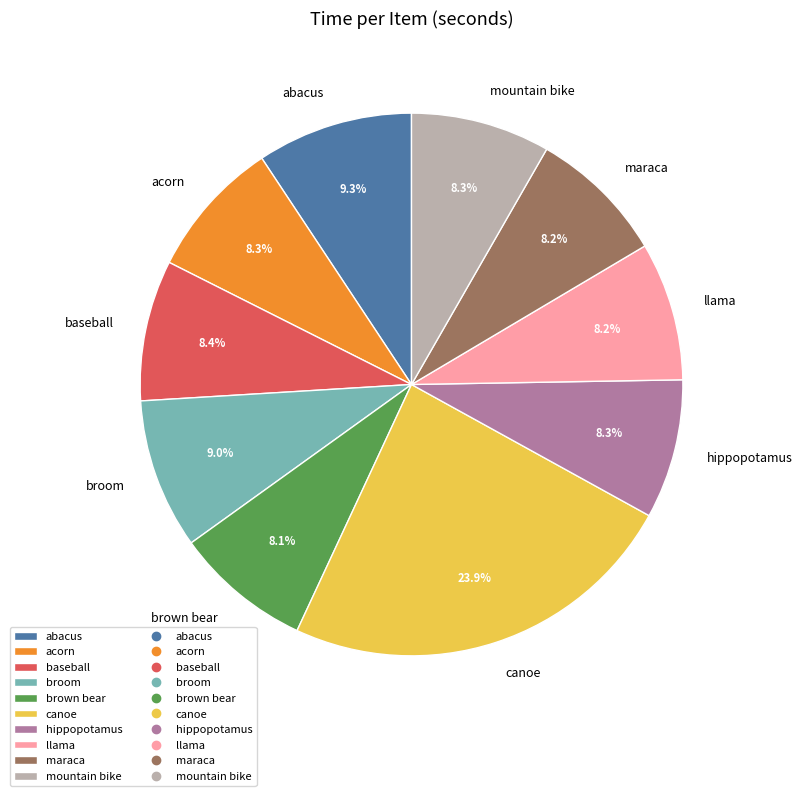

Which slice is the largest?

canoe